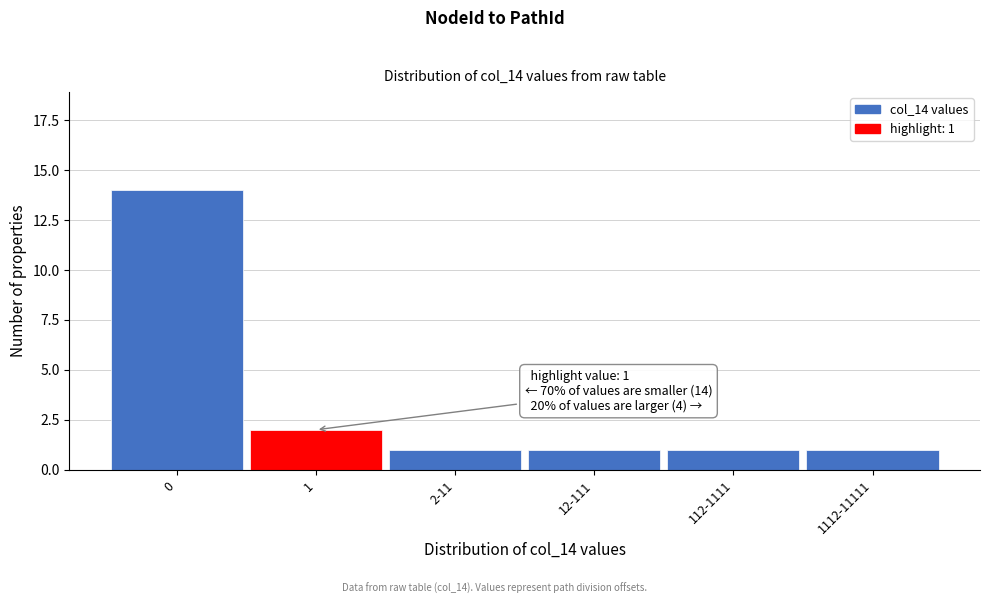

Reading right to left, transcribe all the data shown in this chart.

1112-11111=1	112-1111=1	12-111=1	2-11=1	1=2	0=14